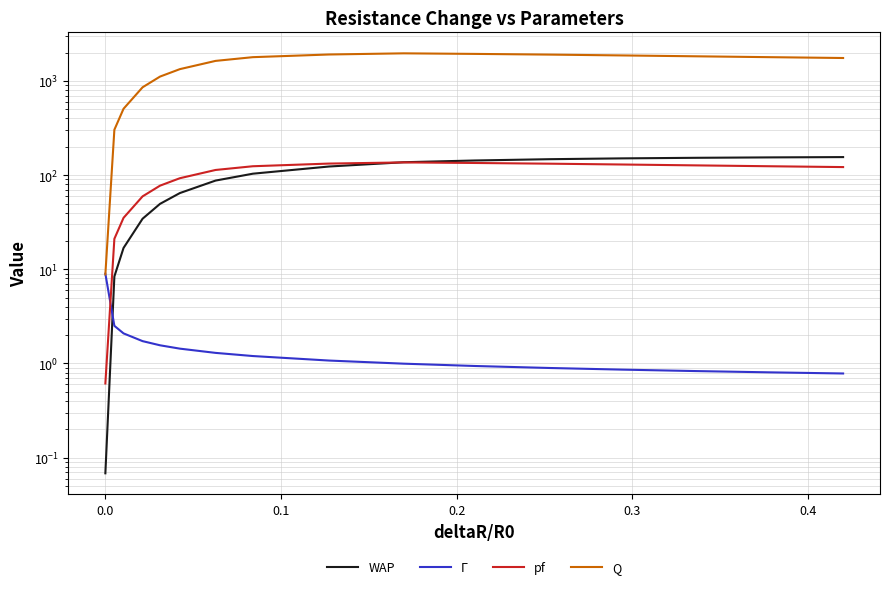

Is the value of WAP at 0.2 greater than the value of Γ at 0.0?

Yes